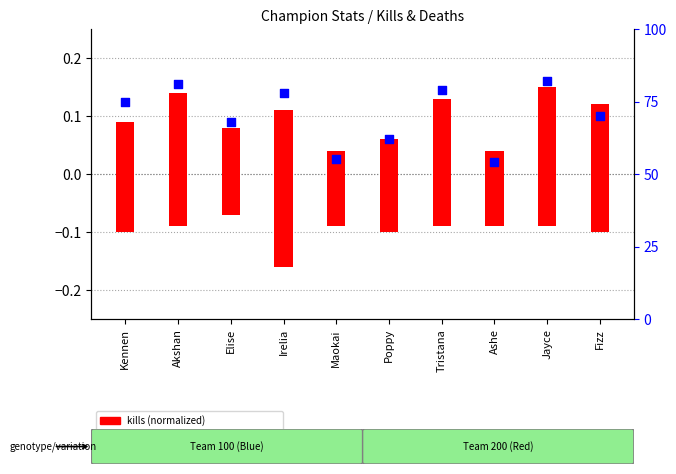

At how many categories does at least one series exceed 50?

10